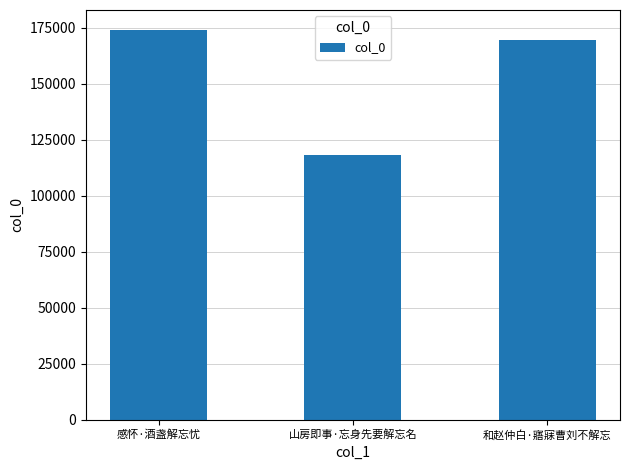

Reading right to left, extract all data points from this chart.

和赵仲白·寤寐曹刘不解忘=169847	山房即事·忘身先要解忘名=118467	感怀·酒盏解忘忧=174314